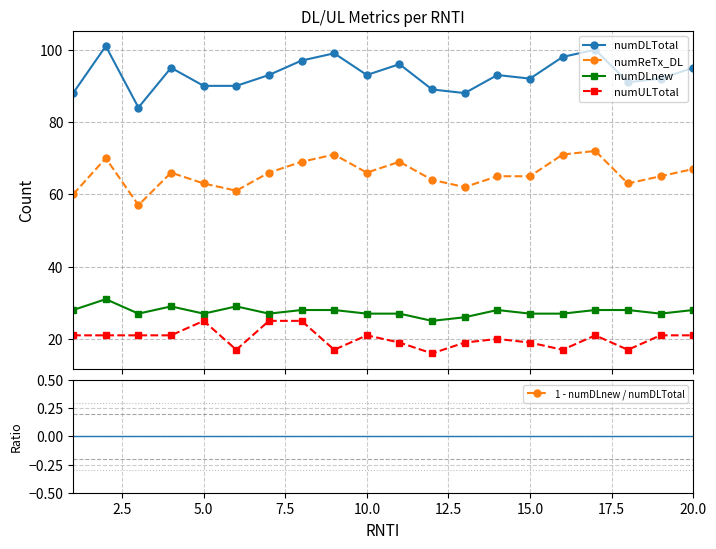

What is the lowest value of the numReTx_DL series?

57